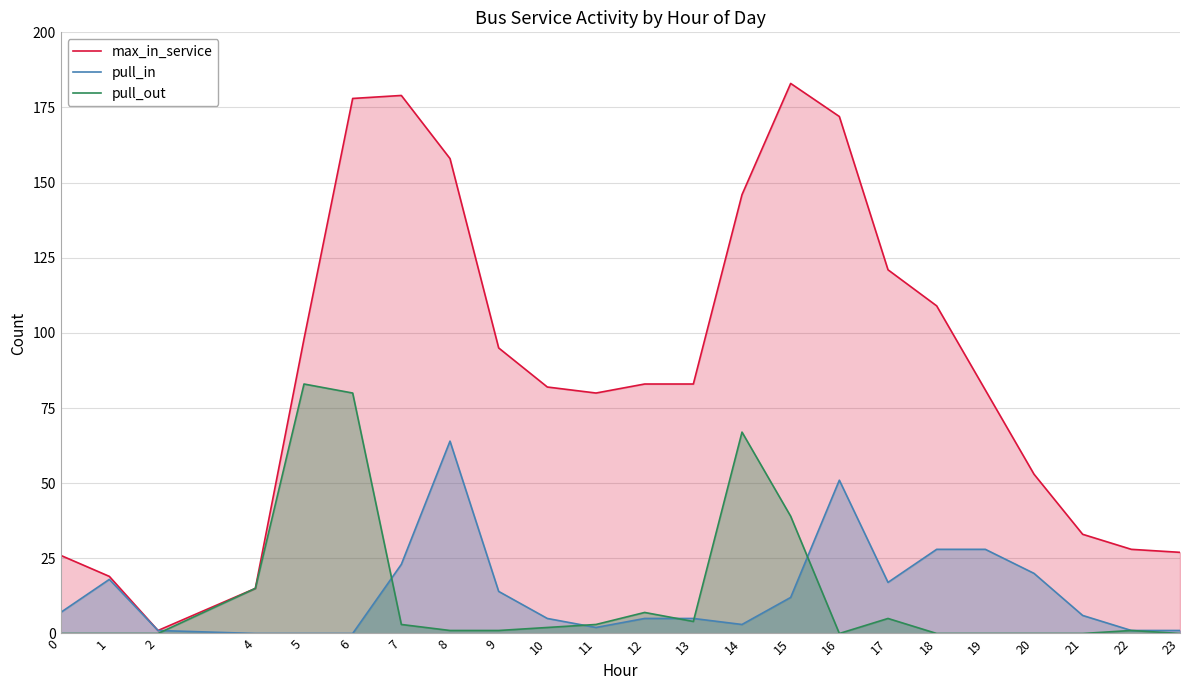

How many data points in pull_out are less than 1?

9